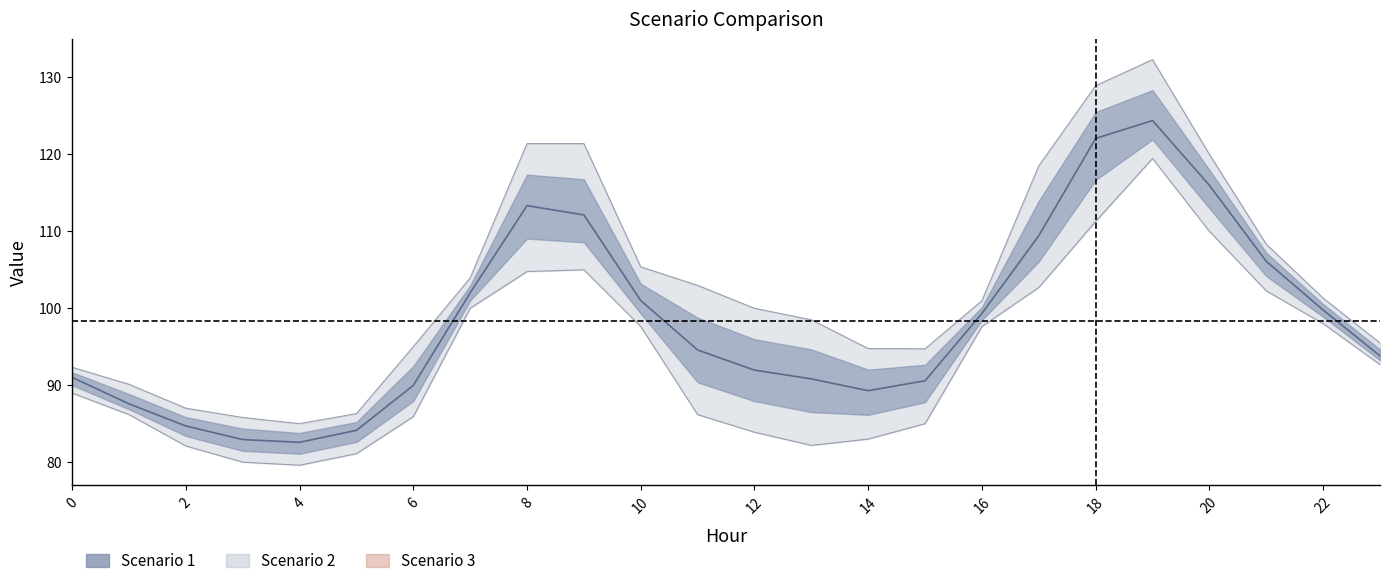

The chart shows a value of 138.4 at 2. True or false?

False